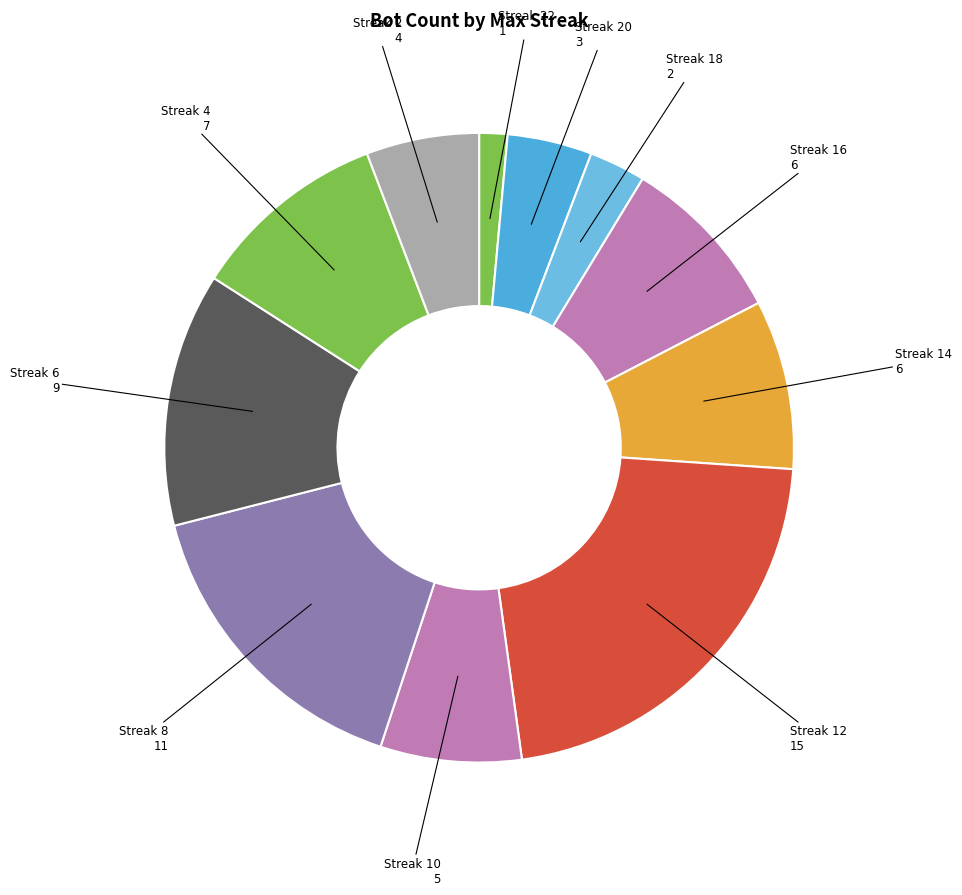

What is the largest slice in the pie chart?

Streak 12